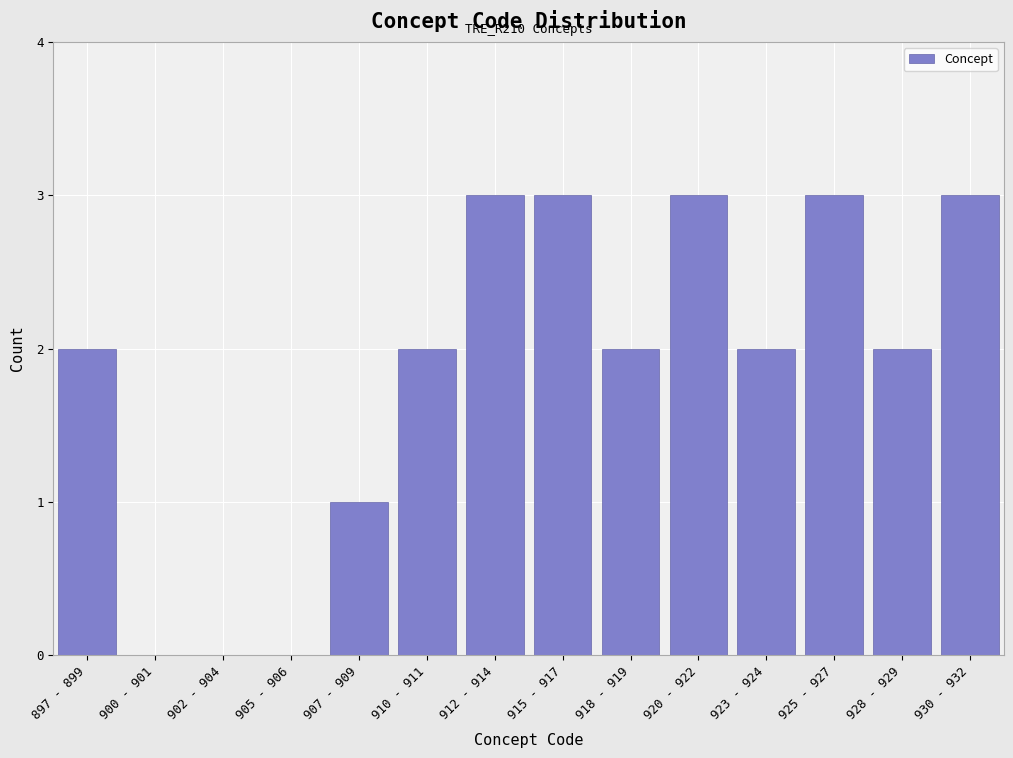

Reading left to right, list all the values displayed in this chart.

897 - 899=2	900 - 901=0	902 - 904=0	905 - 906=0	907 - 909=1	910 - 911=2	912 - 914=3	915 - 917=3	918 - 919=2	920 - 922=3	923 - 924=2	925 - 927=3	928 - 929=2	930 - 932=3